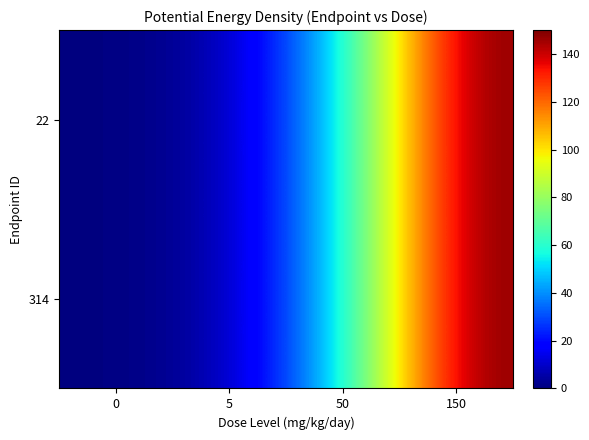

Reading left to right, extract all data points from this chart.

22: 0=0	5=5	50=50	150=150
314: 0=0	5=5	50=50	150=150